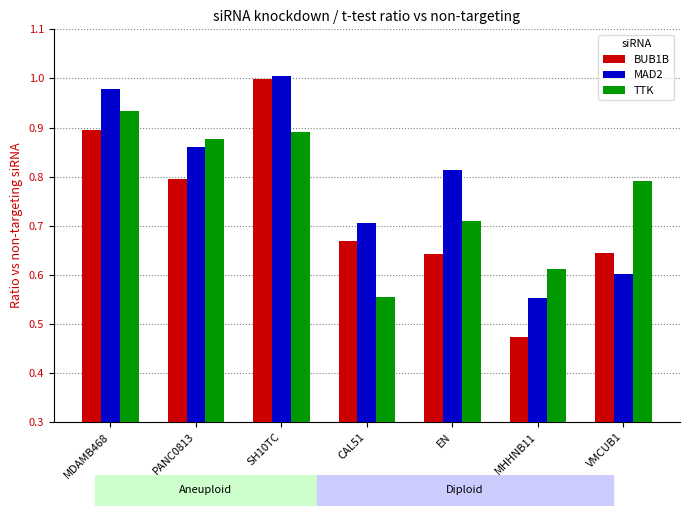

Where is BUB1B nearest to the value 0?

MHHNB11